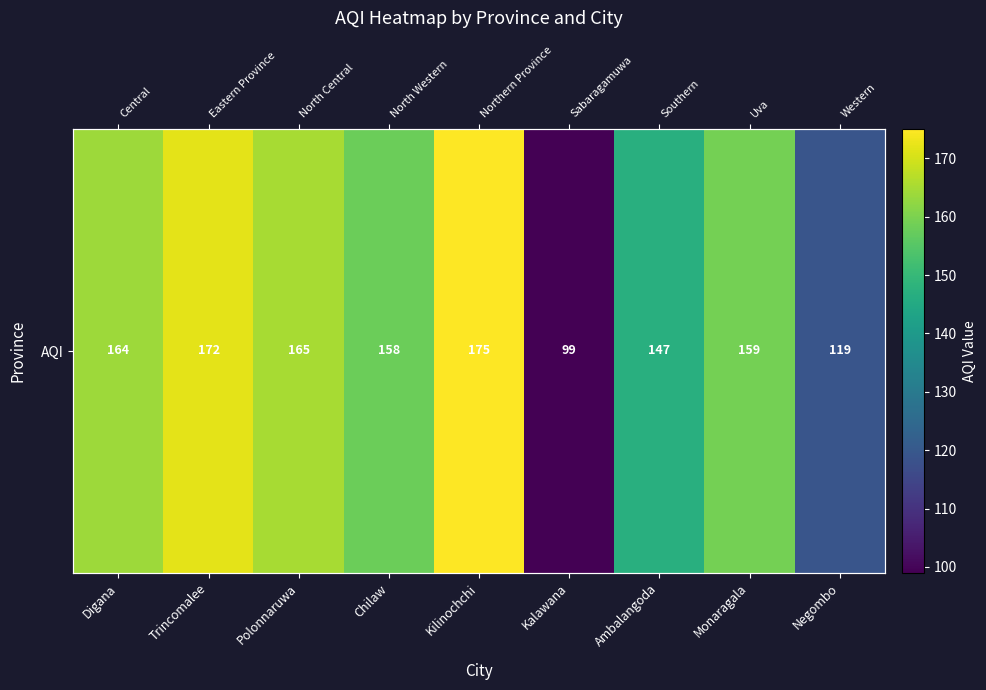

True or false: the data shows 99 at Kalawana.

True